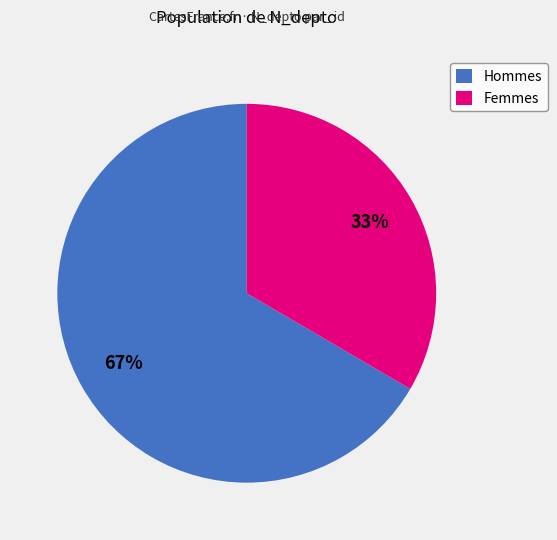

True or false: Femmes accounts for 33% of the total.

True